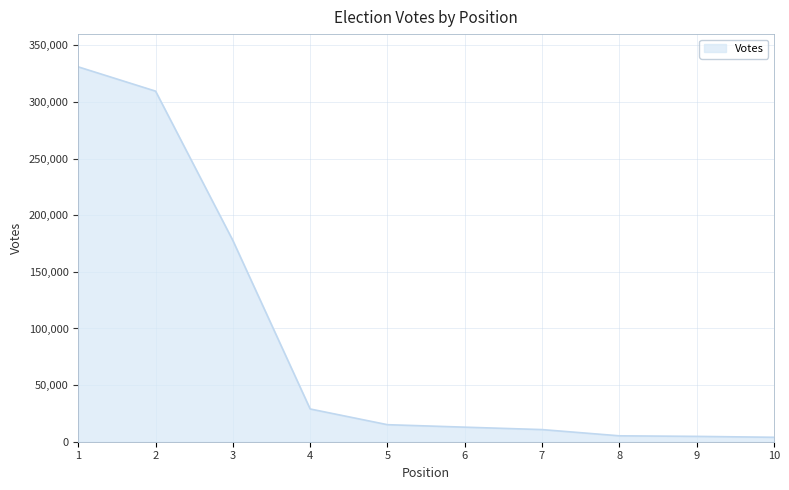

The value at 1 is 100414. True or false?

False